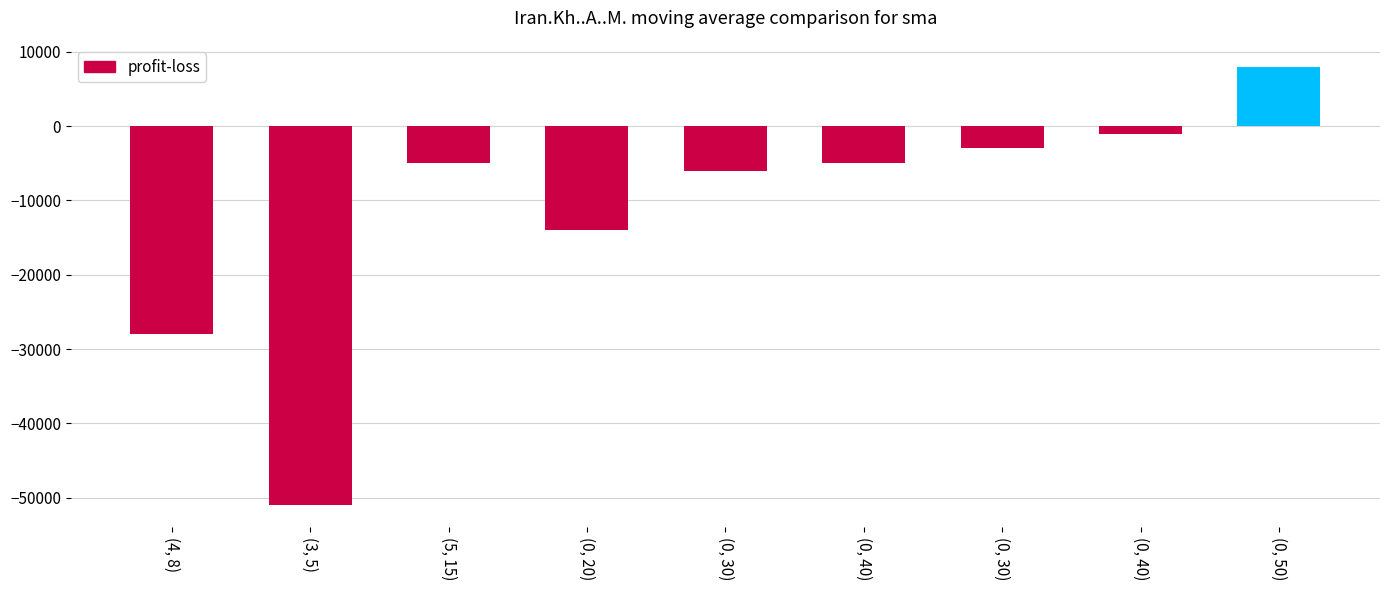

Is it true that the value at (0, 40) is -671?

False